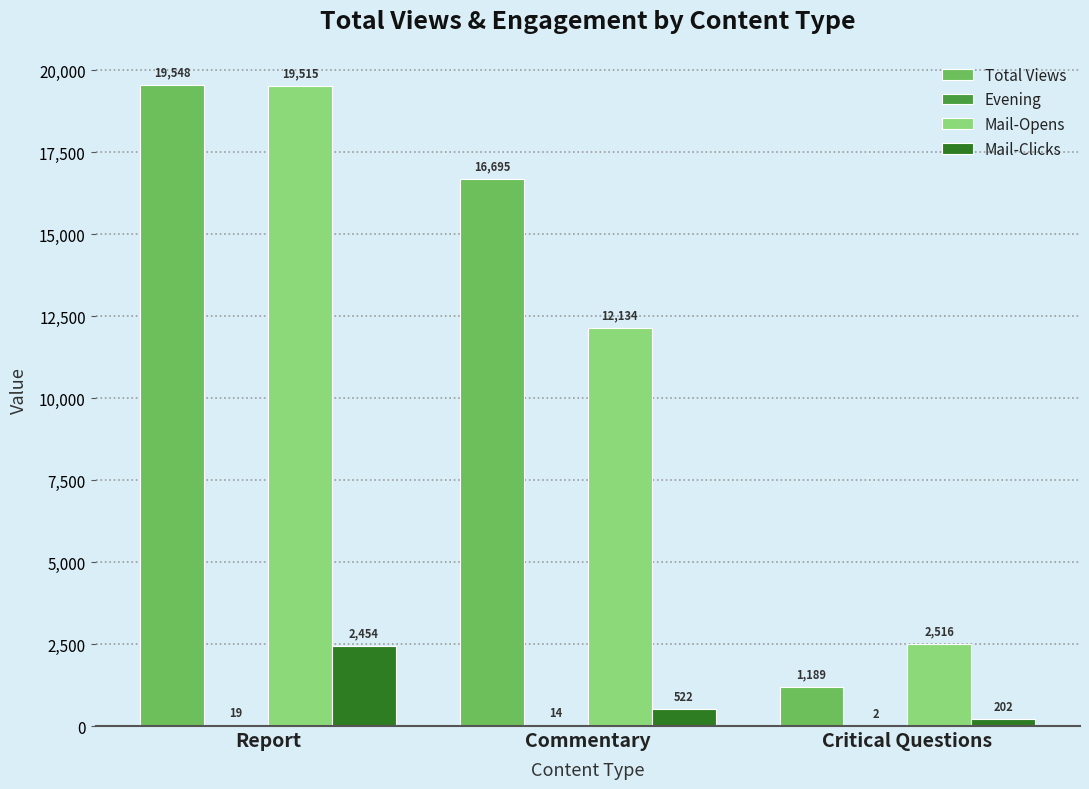

What is the sum of the Total Views values at Commentary and Critical Questions?

17884